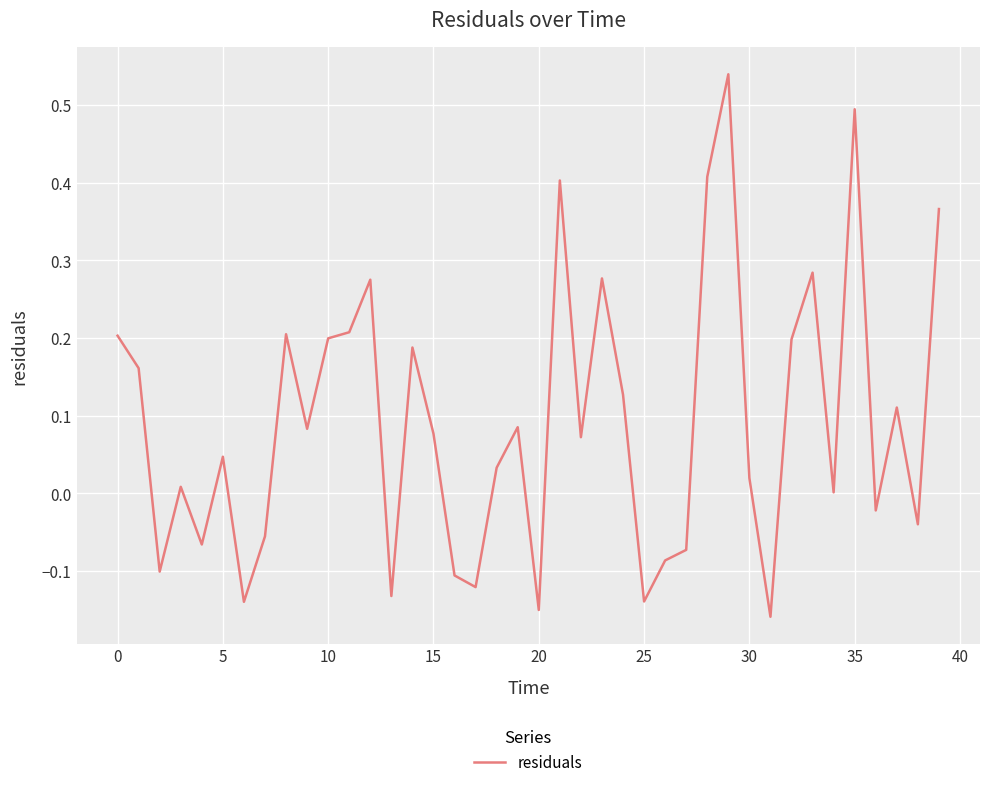

What is the difference between the second highest and second lowest values?

0.6